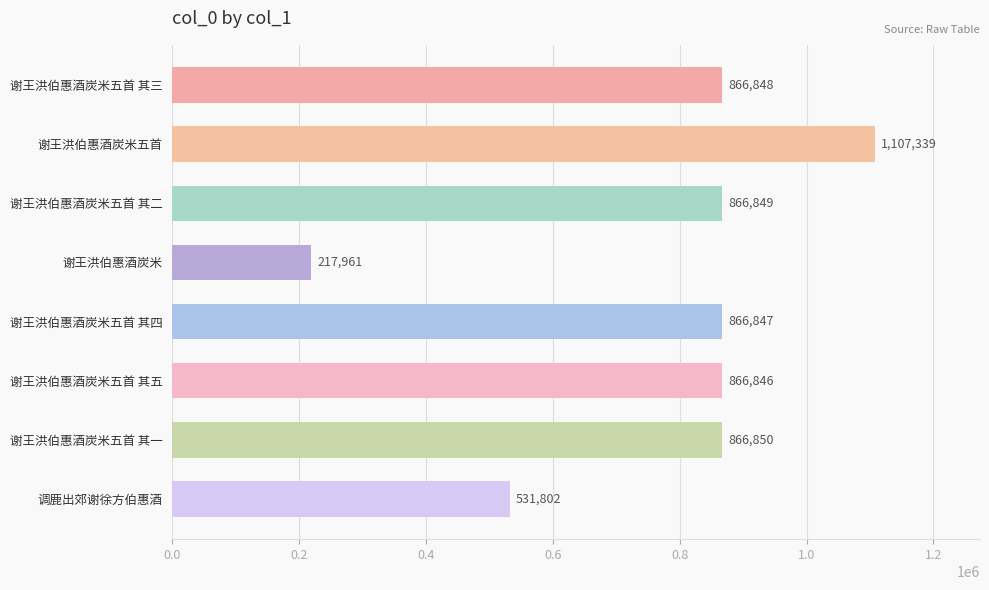

Rank the categories by value from highest to lowest.

谢王洪伯惠酒炭米五首, 谢王洪伯惠酒炭米五首 其一, 谢王洪伯惠酒炭米五首 其二, 谢王洪伯惠酒炭米五首 其三, 谢王洪伯惠酒炭米五首 其四, 谢王洪伯惠酒炭米五首 其五, 调鹿出郊谢徐方伯惠酒, 谢王洪伯惠酒炭米